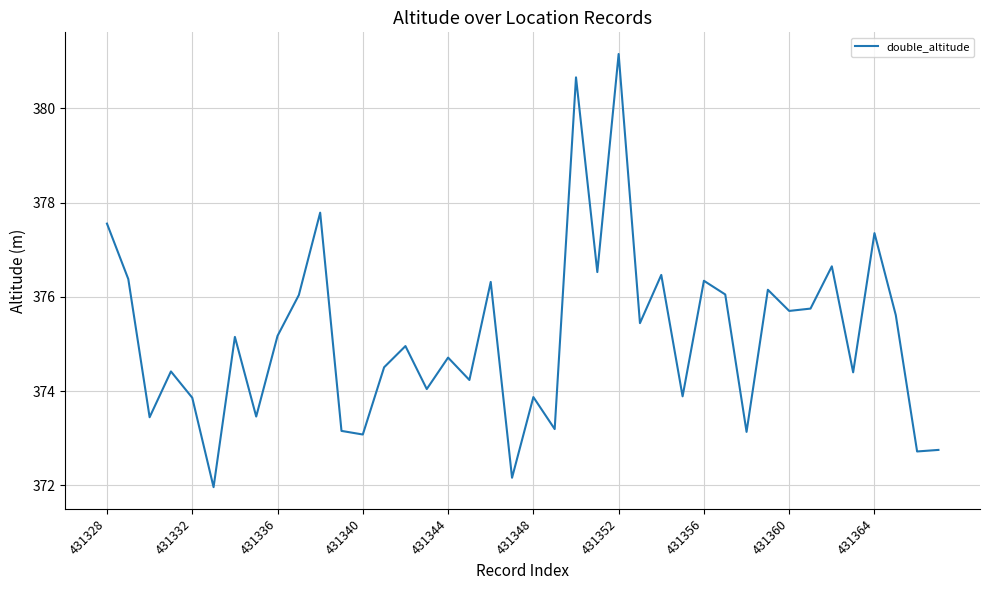

What is the difference between the maximum and minimum values?

9.2